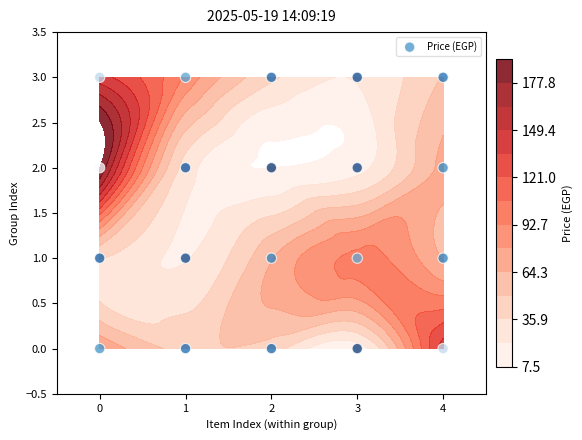

Reading left to right, list all the values displayed in this chart.

0	0	0	0	0	1	1	1	1	1	2	2	2	2	2	3	3	3	3	3